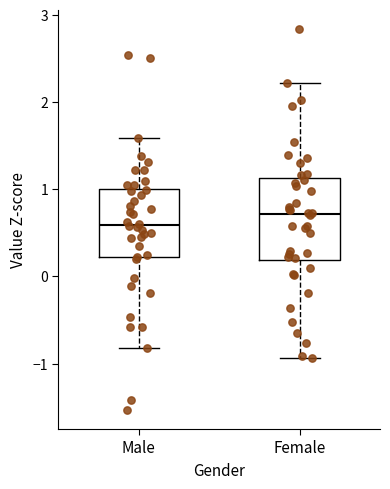

Which box has the highest median line?

Female